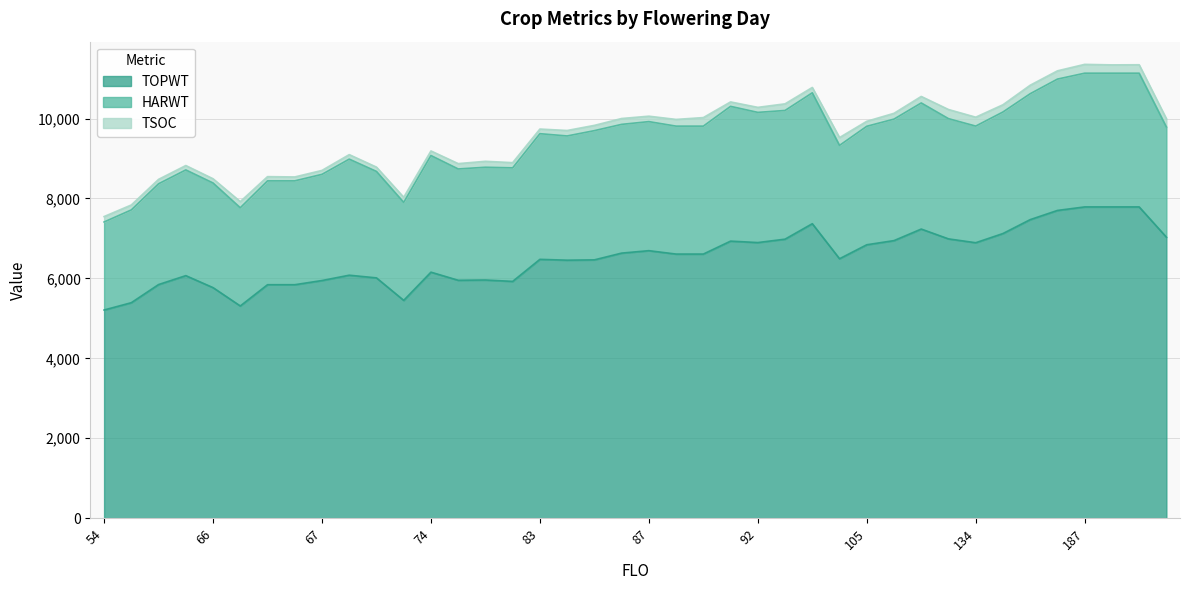

What is the minimum value for TOPWT?

5209